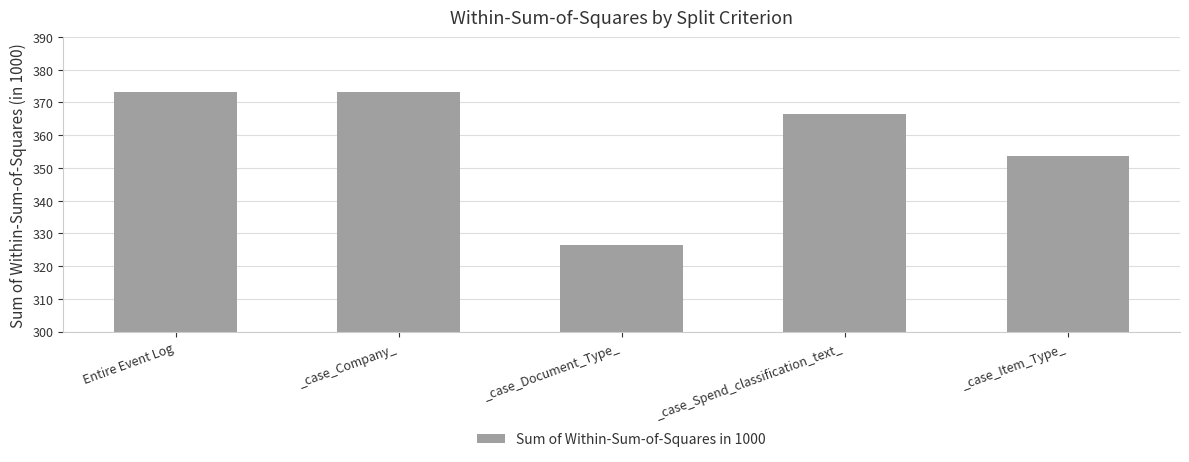

What is the approximate value at _case_Item_Type_?

353.6